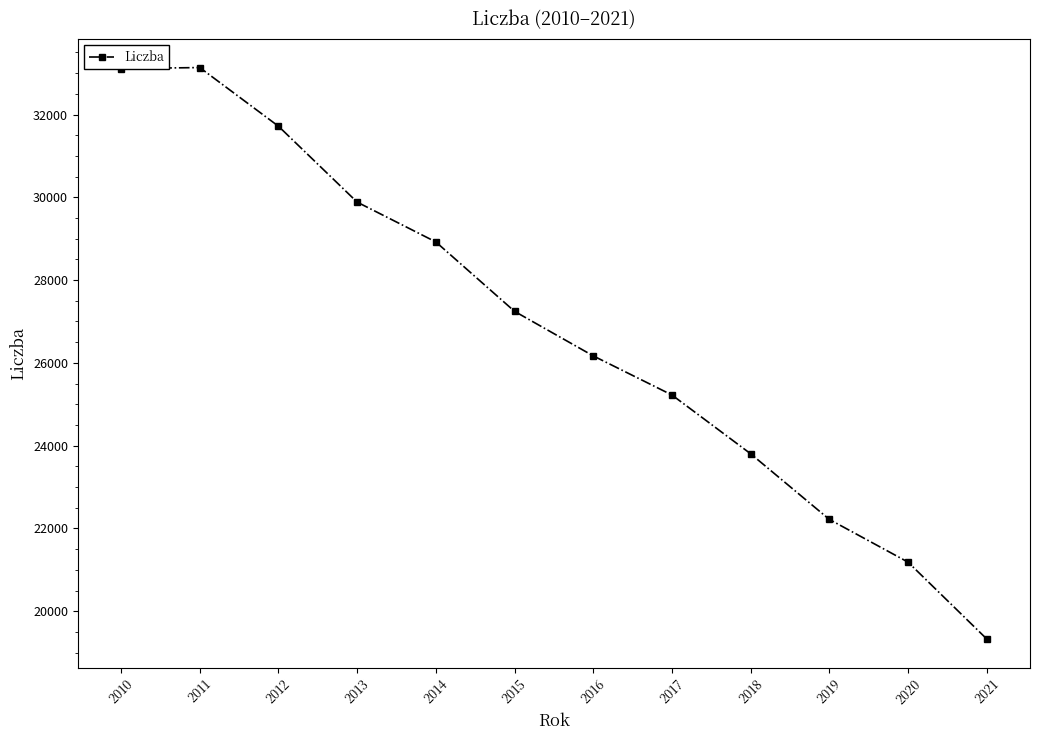

What is the difference between the values at 2012 and 2019?

9500